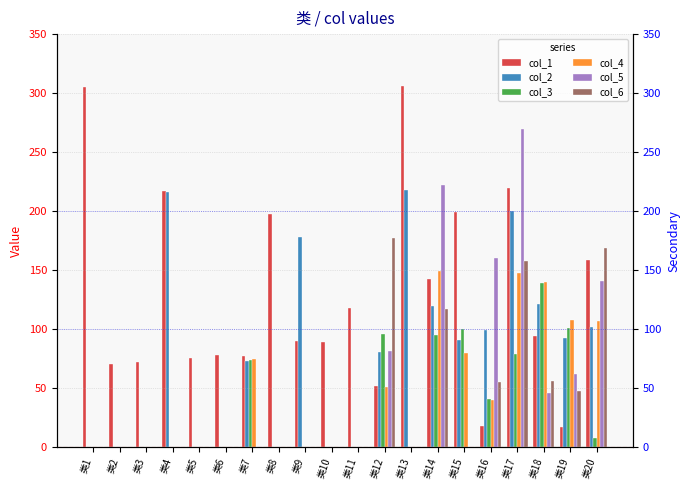

What are all the series names shown in the legend?

col_1, col_2, col_3, col_4, col_5, col_6